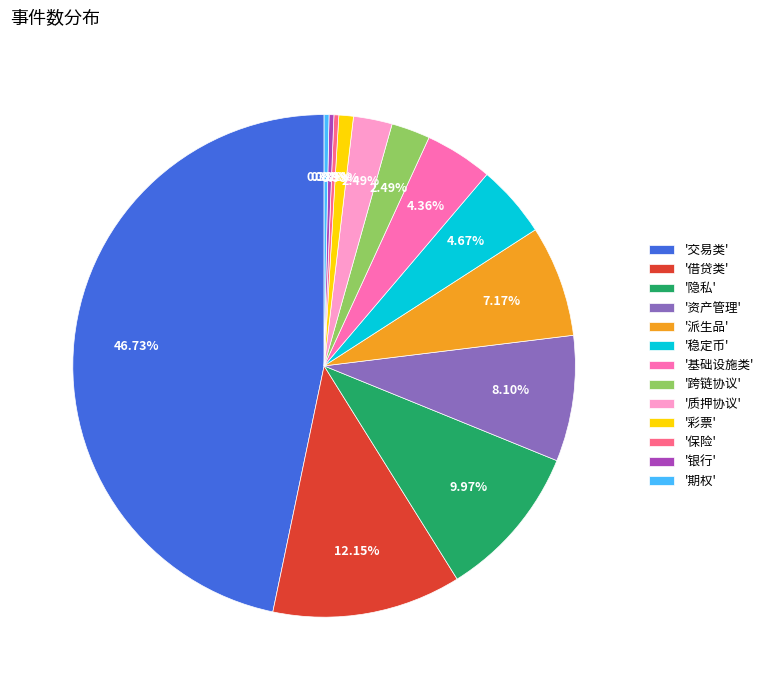

How many slices are in this pie chart?

13